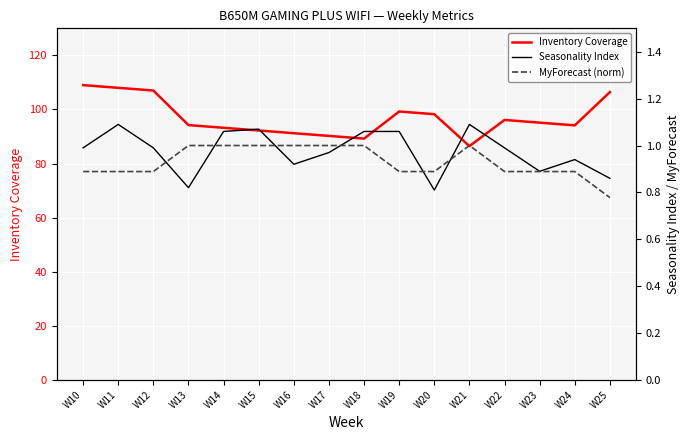

What are all the series names shown in the legend?

Inventory Coverage, Seasonality Index, MyForecast (norm)